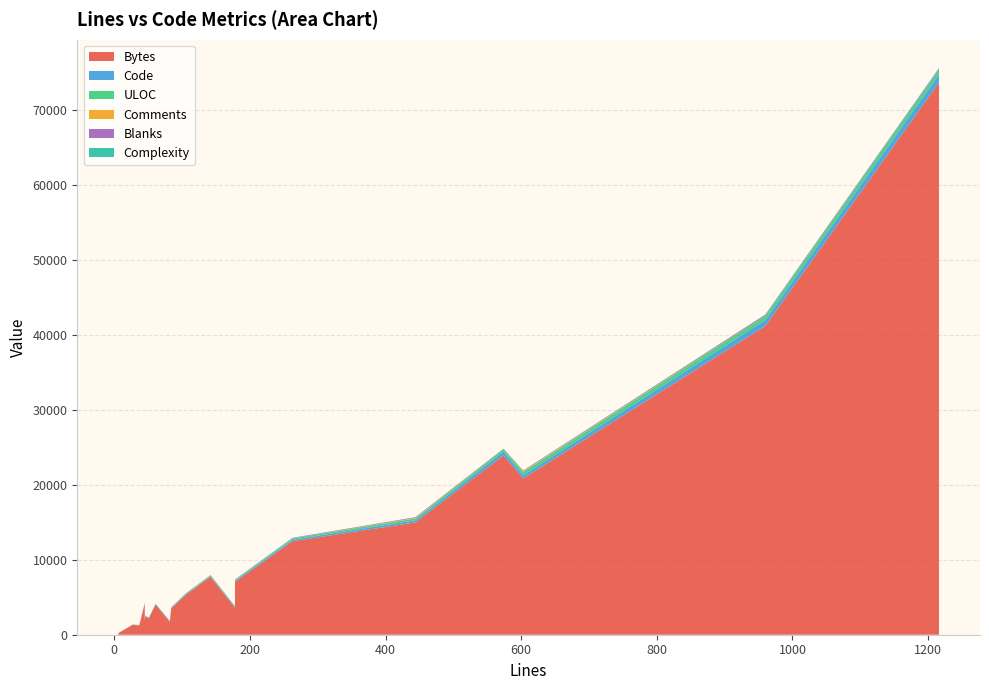

Reading left to right, list all the values displayed in this chart.

Bytes: 444=14991	178=7051	574=23937	960=41219	1216=73728	142=7743	178=3591	46=2488	106=5359	603=20869	263=12490	6=204	82=1710	45=4173	45=1847	51=2187	61=4033	84=3515	37=1239	27=1315
Code: 444=283	178=151	574=500	960=794	1216=1056	142=92	178=150	46=40	106=96	603=430	263=197	6=5	82=66	45=45	45=35	51=41	61=53	84=67	37=28	27=20
ULOC: 444=262	178=138	574=306	960=531	1216=600	142=104	178=61	46=37	106=91	603=424	263=171	6=6	82=40	45=46	45=31	51=36	61=51	84=57	37=26	27=20
Comments: 444=79	178=4	574=4	960=28	1216=10	142=40	178=1	46=1	106=2	603=103	263=6	6=0	82=1	45=0	45=0	51=0	61=0	84=0	37=0	27=0
Blanks: 444=82	178=23	574=70	960=138	1216=150	142=10	178=27	46=5	106=8	603=70	263=60	6=1	82=15	45=0	45=10	51=10	61=8	84=17	37=9	27=7
Complexity: 444=0	178=2	574=29	960=52	1216=115	142=0	178=0	46=0	106=9	603=38	263=20	6=0	82=0	45=0	45=0	51=0	61=0	84=0	37=0	27=0